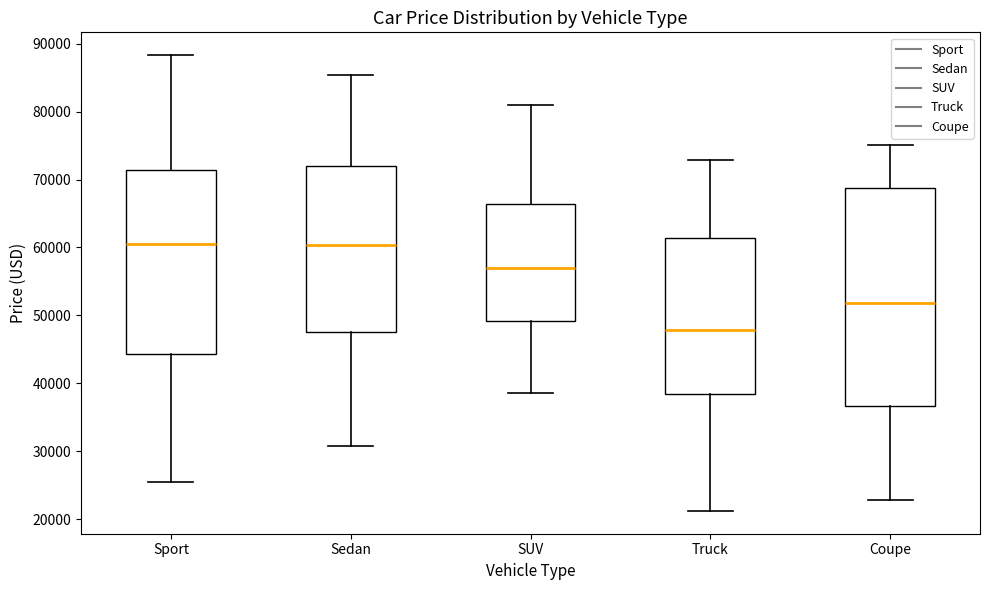

Reading left to right, transcribe this box plot: for each box, give where its median line is, the range the box spans, and where its two whiskers end, as read against the y-axis. The values are not printed on the chart, so give them approximately, as read against the axis.

Sport: median 61000, box 44000 to 71000, whiskers 25000 to 88000
Sedan: median 60000, box 48000 to 72000, whiskers 31000 to 85000
SUV: median 57000, box 49000 to 66000, whiskers 39000 to 81000
Truck: median 48000, box 38000 to 61000, whiskers 21000 to 73000
Coupe: median 52000, box 37000 to 69000, whiskers 23000 to 75000